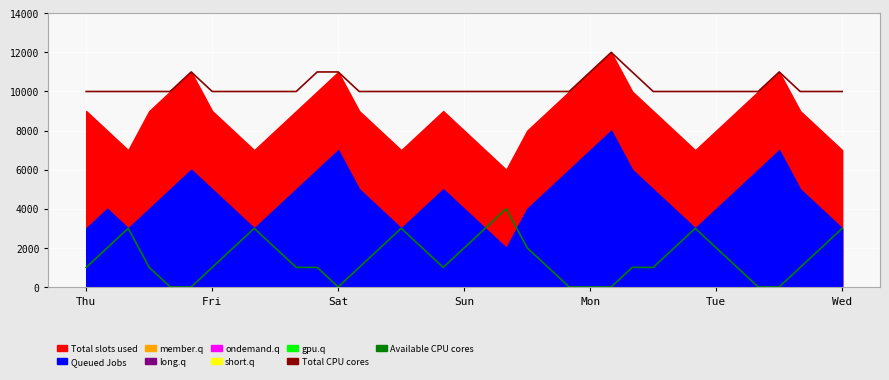

How many values in the Total CPU cores series exceed 10000?

7